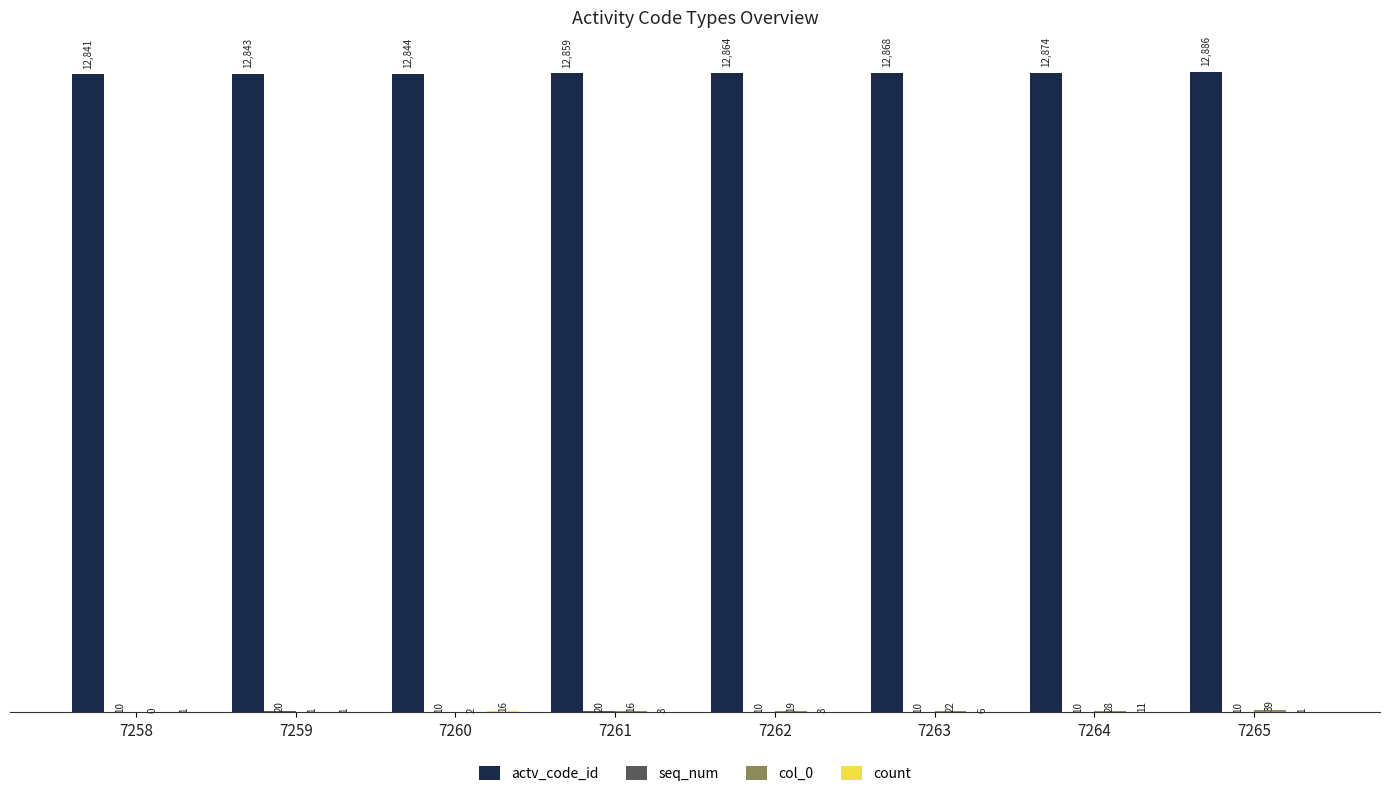

What is the maximum value shown in the chart?

12886